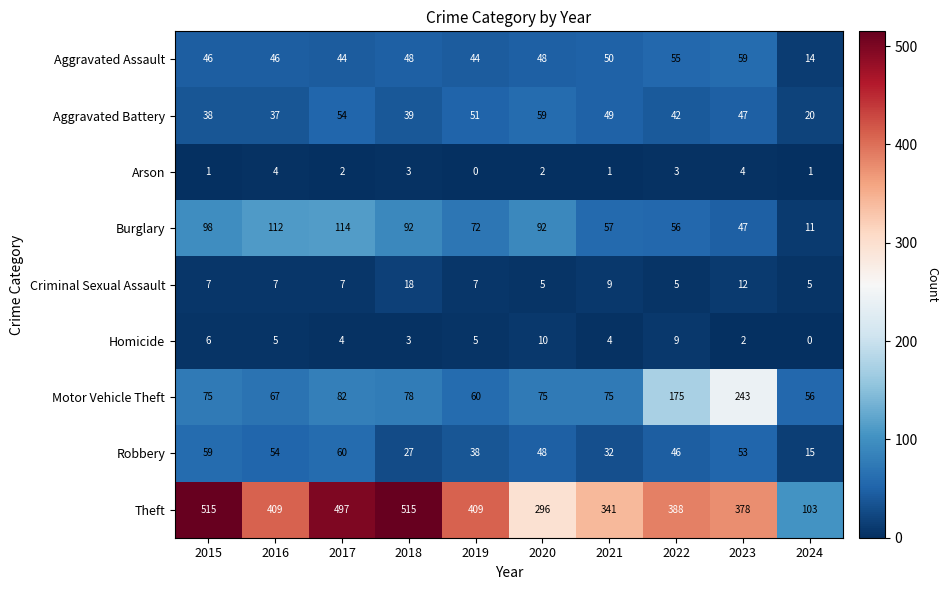

Is it true that Arson equals 1 at 2021?

True